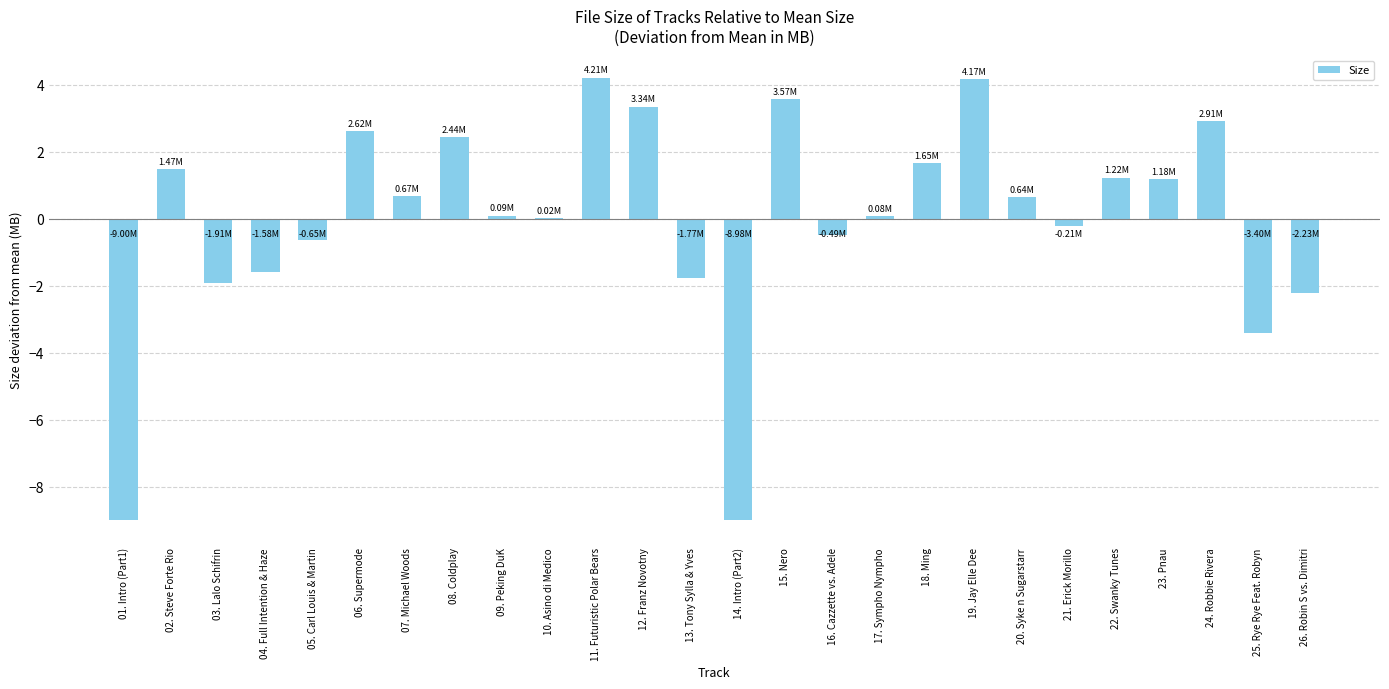

Where is the data nearest to the value -2?

03. Lalo Schifrin